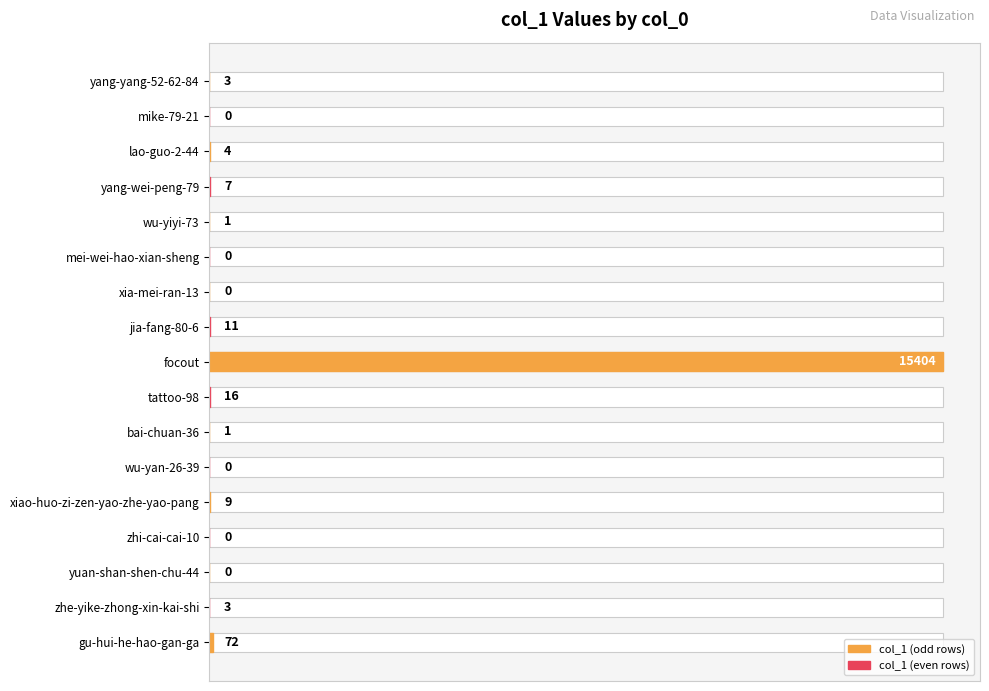

Reading left to right, what are all the values shown in this chart?

0.0	0.0	0.0	0.0	0.0	0.0	0.0	0.1	100.0	0.1	0.0	0.0	0.1	0.0	0.0	0.0	0.5